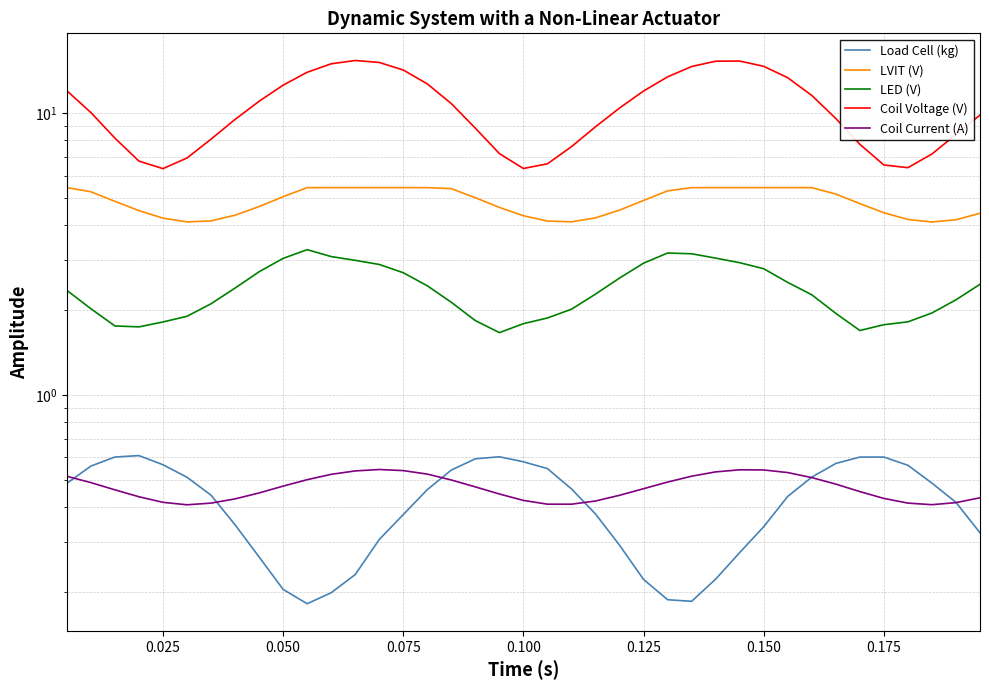

At how many categories does at least one series exceed 7?

32